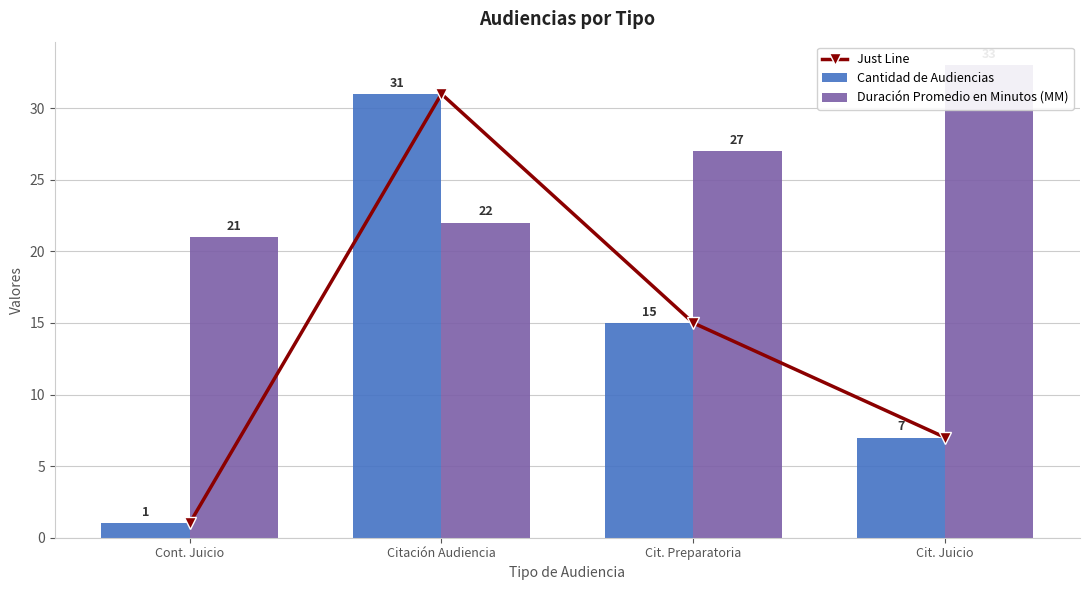

What is the approximate value of Cantidad de Audiencias at Cit. Preparatoria?

15